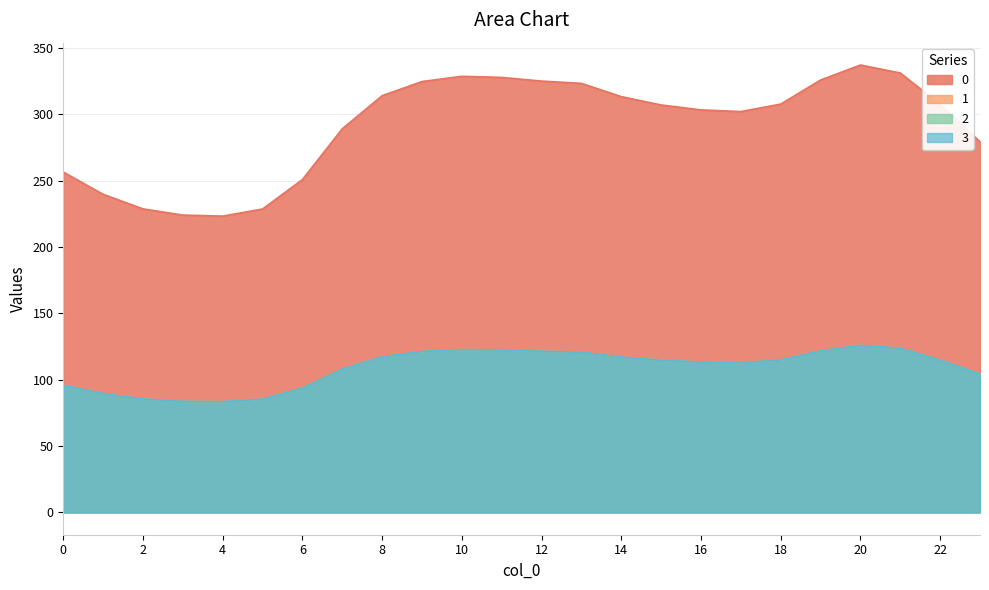

True or false: 2 and 0 intersect in this chart.

False